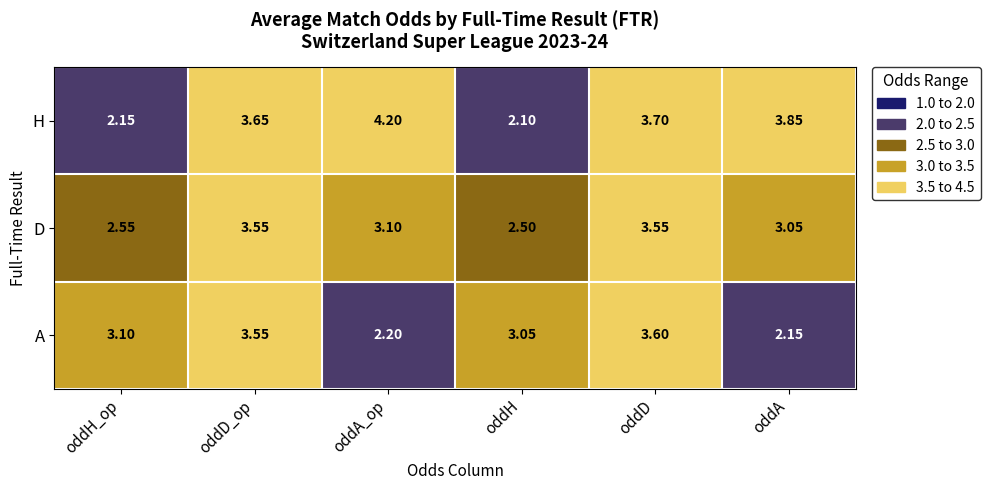

Which category has the highest value across all series?

oddA_op